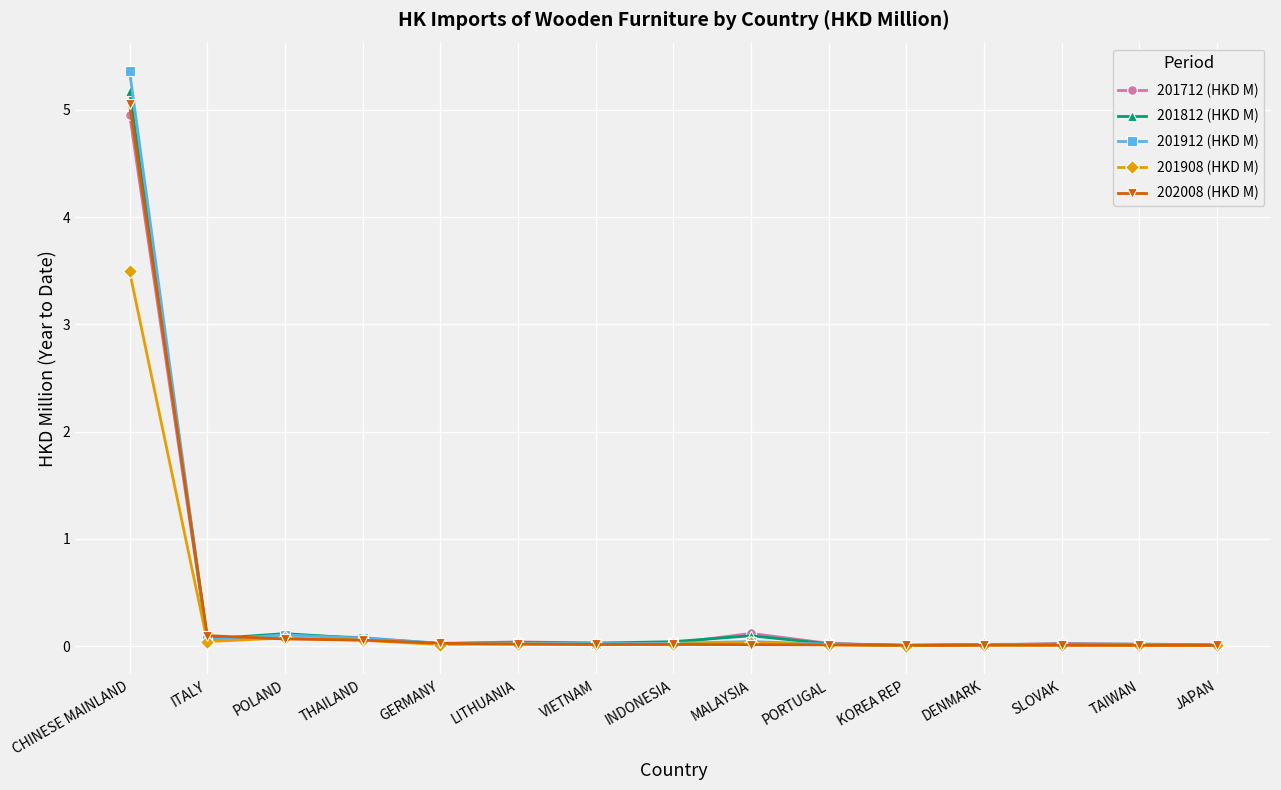

True or false: 201712 (HKD M) has more than 1 points higher than both neighbors.

True